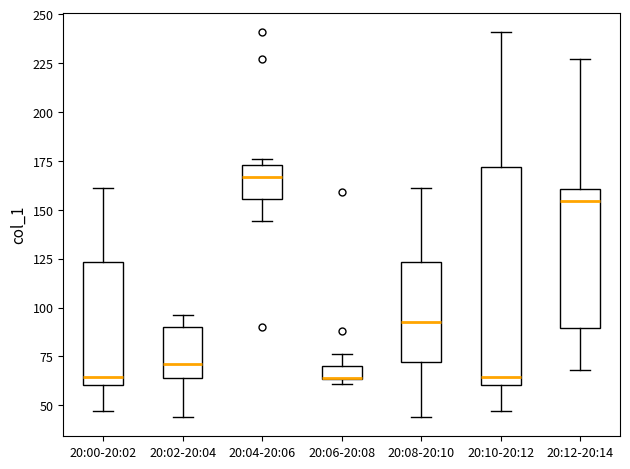

Comparing the boxes themselves (not the whiskers), which one is the tallest?

20:10-20:12